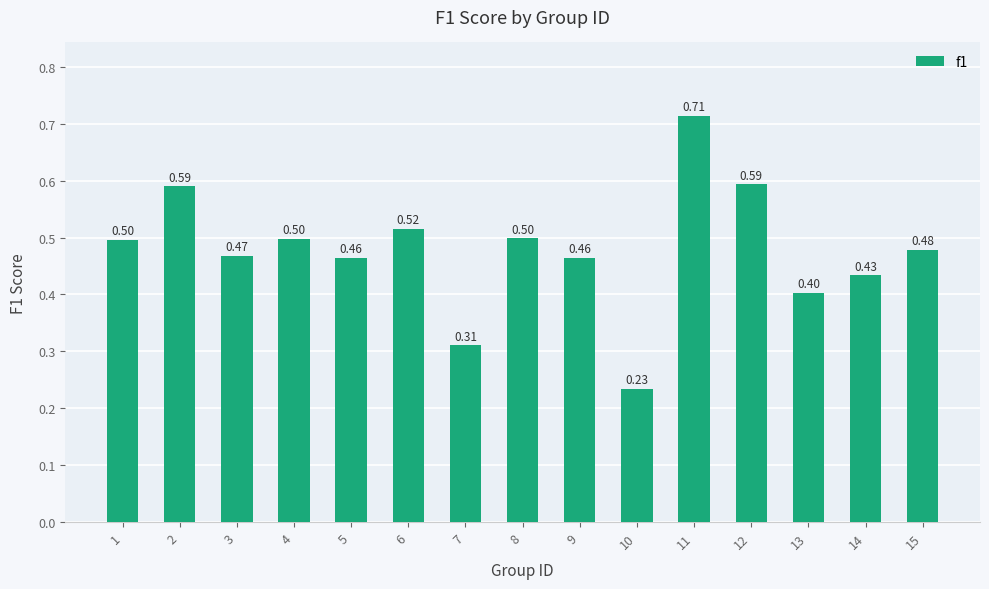

How many bars are there in total?

15